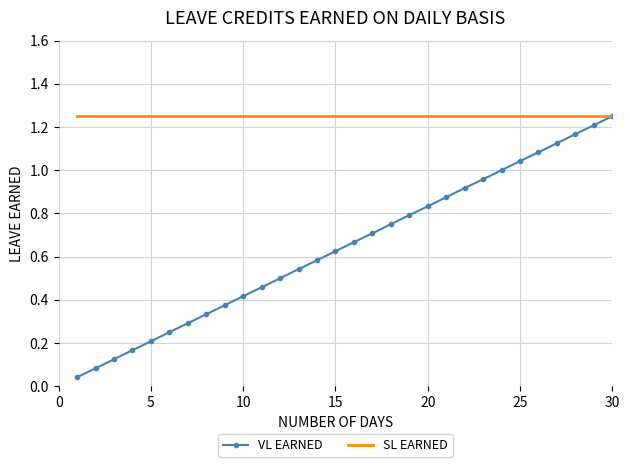

Which series has the largest range (max minus min)?

VL EARNED